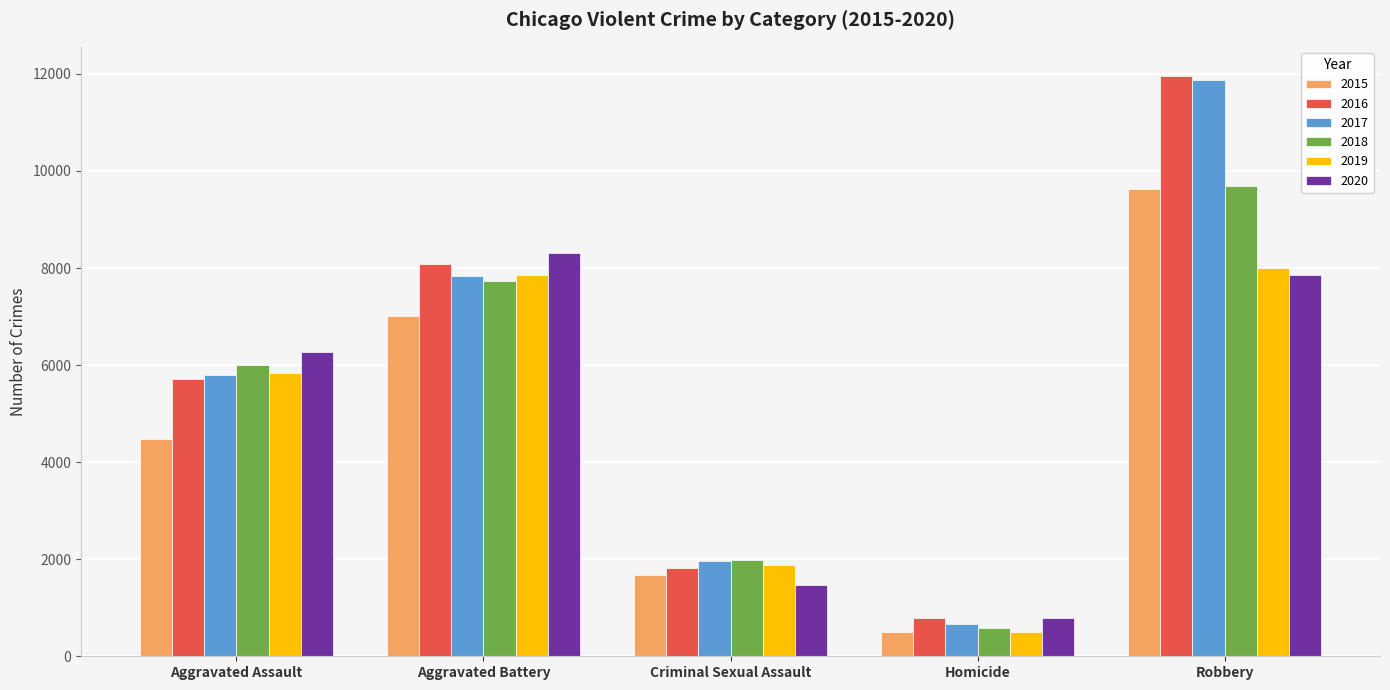

Reading right to left, list all the values displayed in this chart.

2015: Robbery=9638	Homicide=496	Criminal Sexual Assault=1673	Aggravated Battery=7018	Aggravated Assault=4480
2016: Robbery=11960	Homicide=786	Criminal Sexual Assault=1821	Aggravated Battery=8085	Aggravated Assault=5712
2017: Robbery=11880	Homicide=672	Criminal Sexual Assault=1953	Aggravated Battery=7845	Aggravated Assault=5793
2018: Robbery=9680	Homicide=589	Criminal Sexual Assault=1987	Aggravated Battery=7734	Aggravated Assault=6001
2019: Robbery=7994	Homicide=498	Criminal Sexual Assault=1884	Aggravated Battery=7857	Aggravated Assault=5841
2020: Robbery=7855	Homicide=787	Criminal Sexual Assault=1459	Aggravated Battery=8319	Aggravated Assault=6263